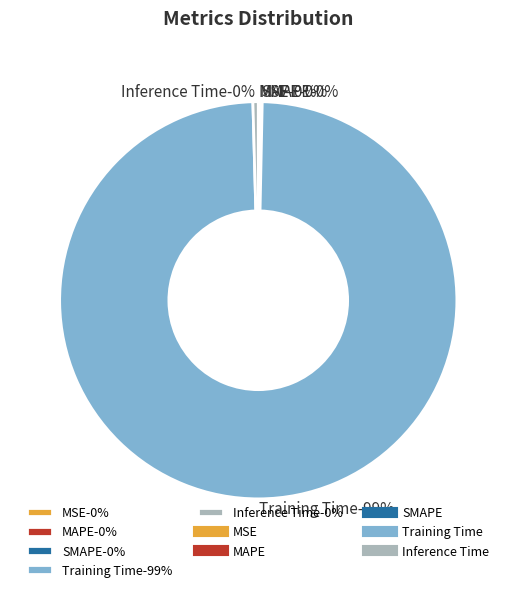

Does Training Time account for over 50% of the chart?

Yes